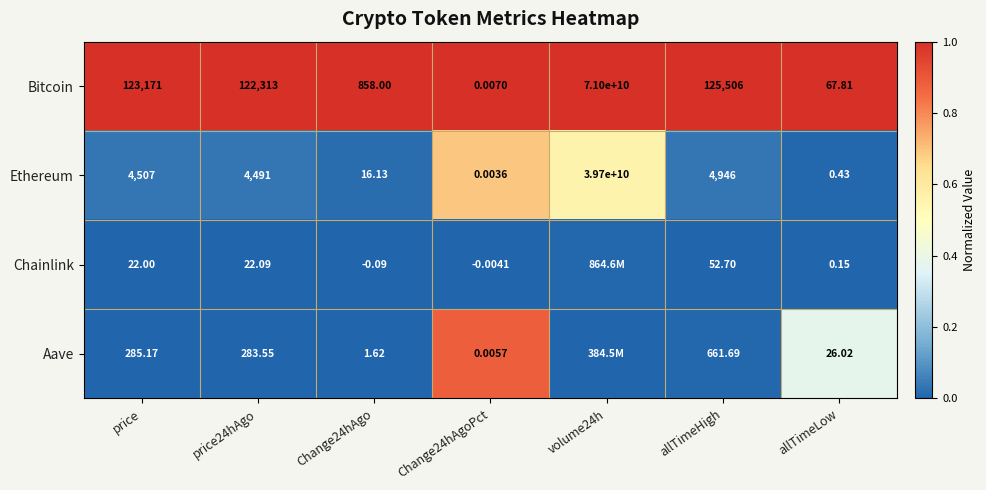

At which label is Bitcoin closest to 35500000000?

allTimeHigh